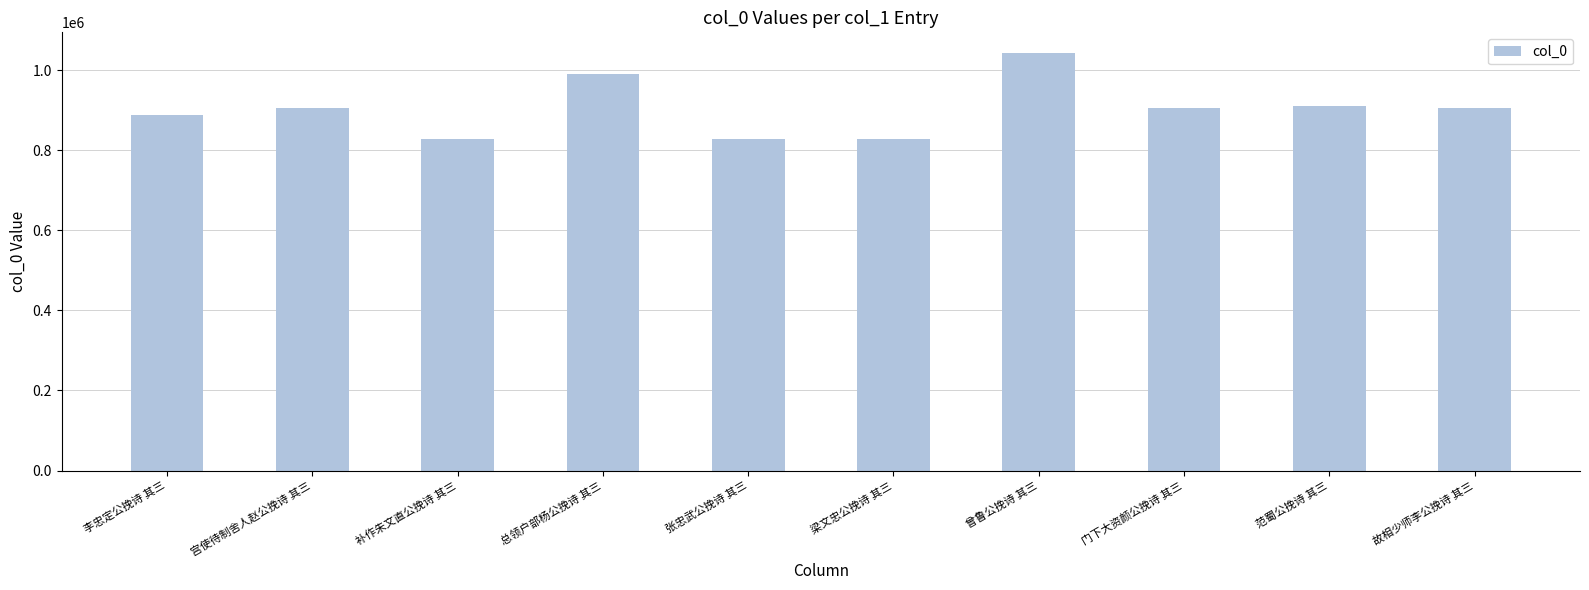

What is the sum of all values?

9033497